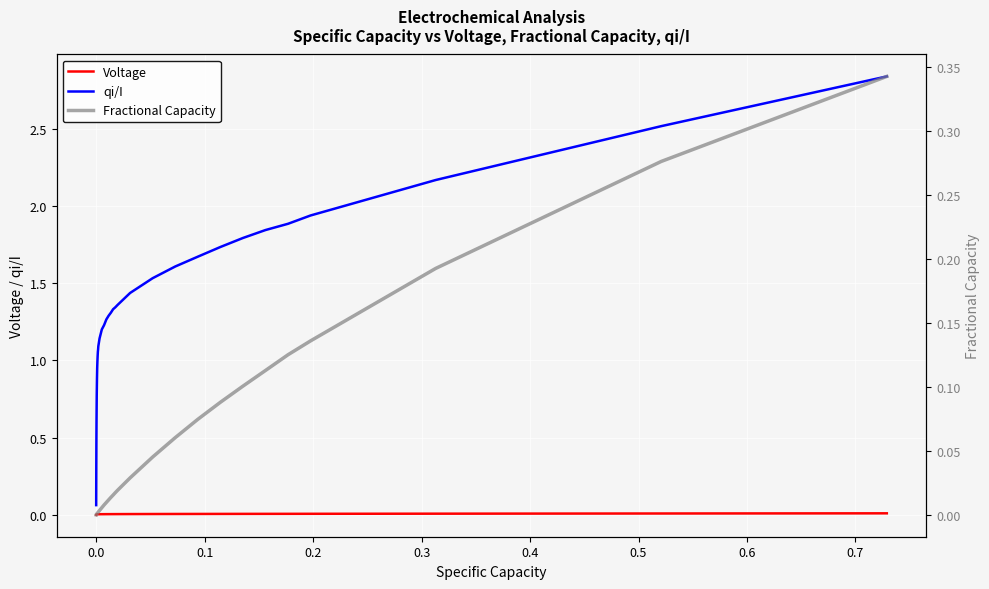

True or false: qi/I and Voltage cross at least once.

False